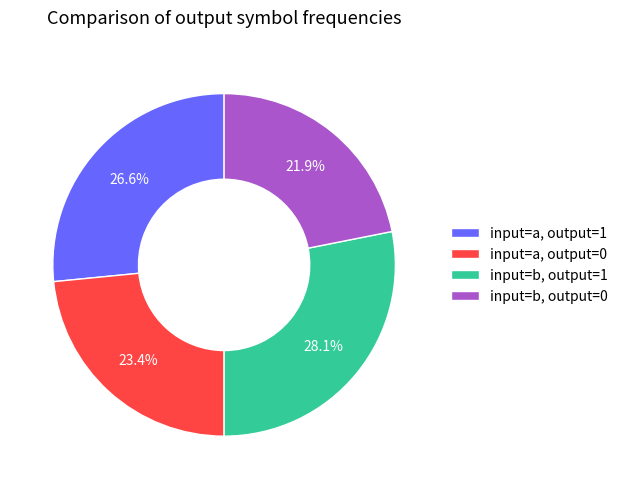

Approximately how many times larger is the value at input=b, output=1 compared to input=a, output=1?

1.1